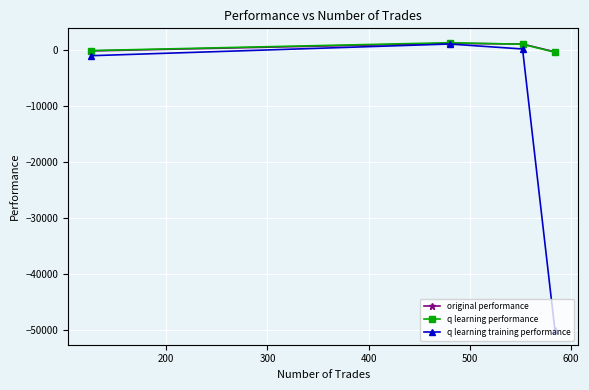

True or false: q learning performance has more than 1 interior local peaks.

False